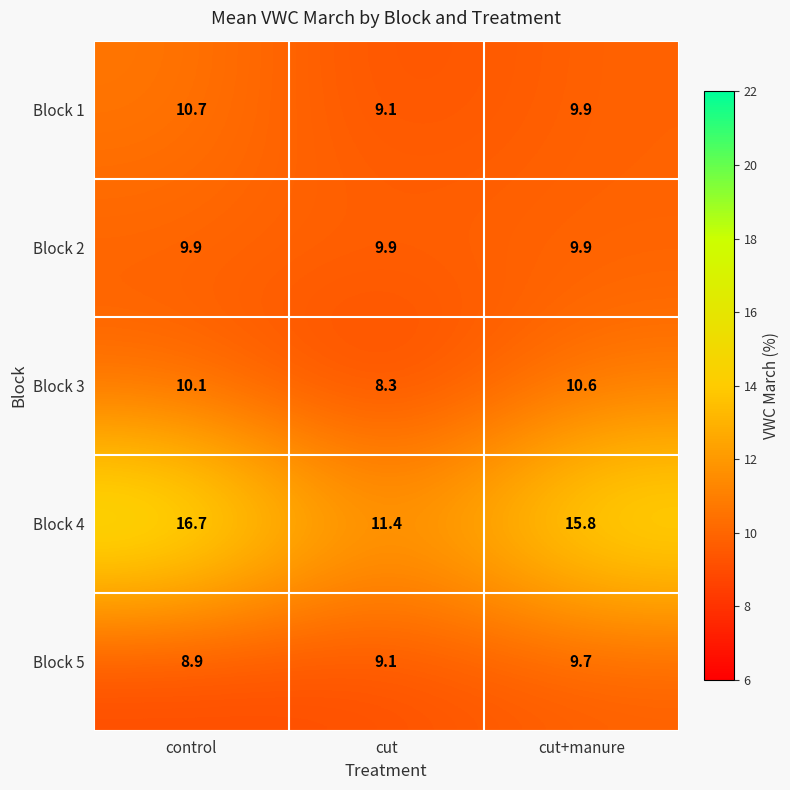

The value of Block 4 at cut is 3.8. True or false?

False